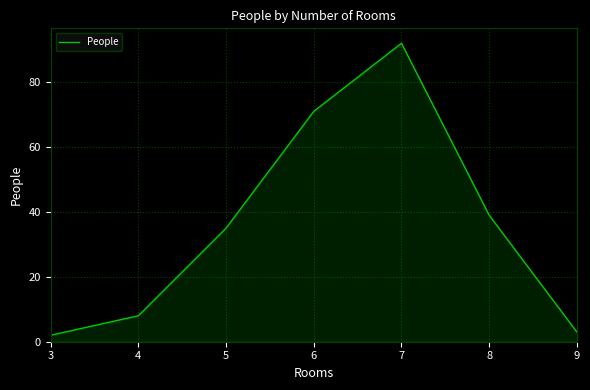

Which category has the lowest value across all series?

3